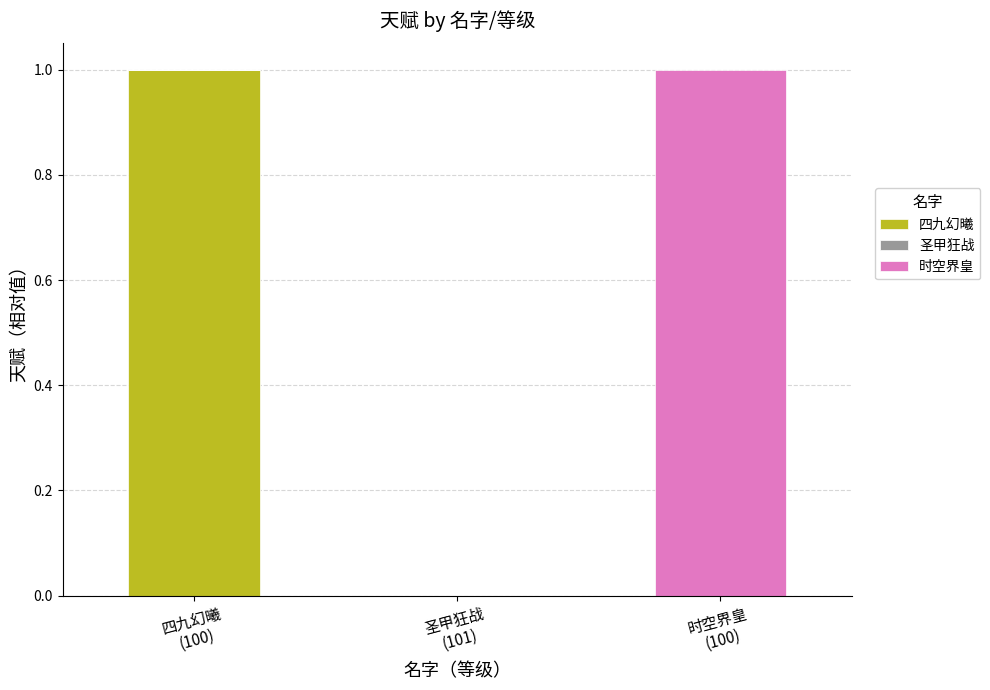

How many distinct data groups are displayed?

2